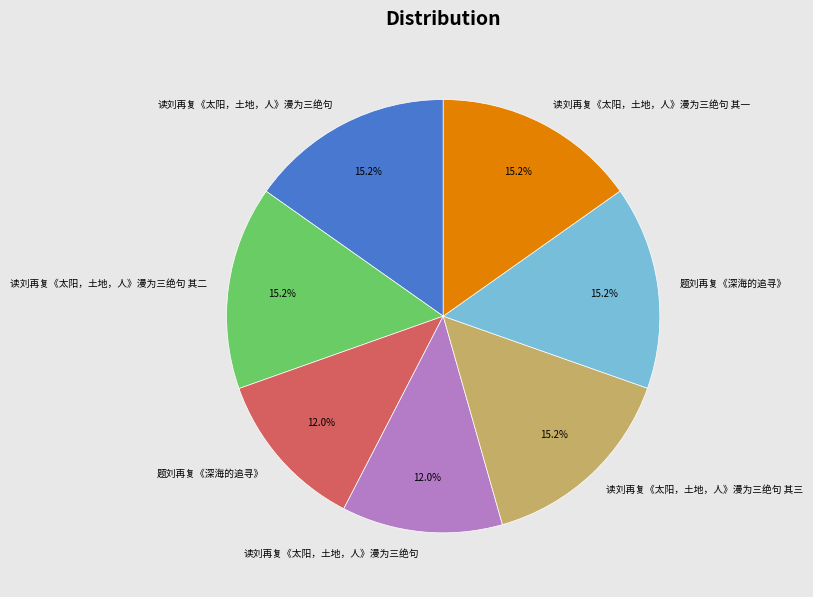

To the nearest percent, what is the difference between the largest and smallest slice percentages?

3%